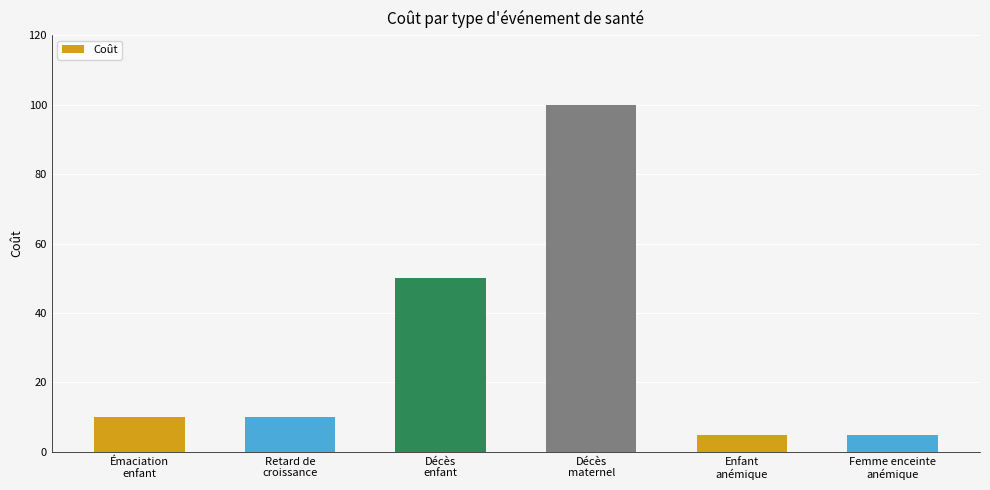

Does the chart contain any negative values?

No